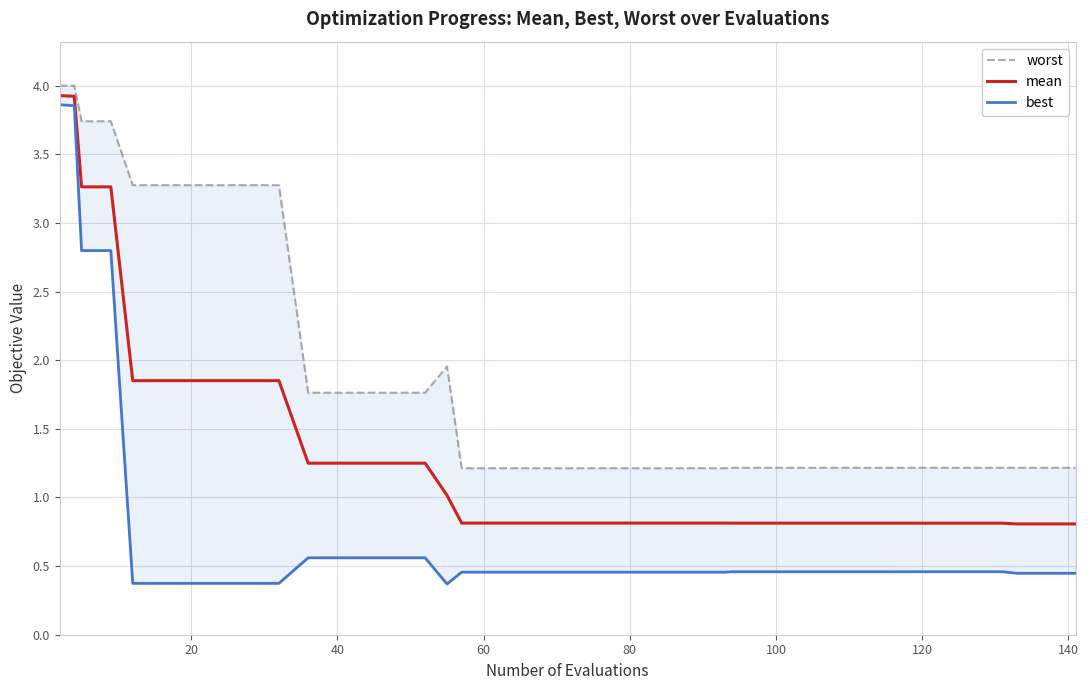

What are all the series names shown in the legend?

worst, mean, best